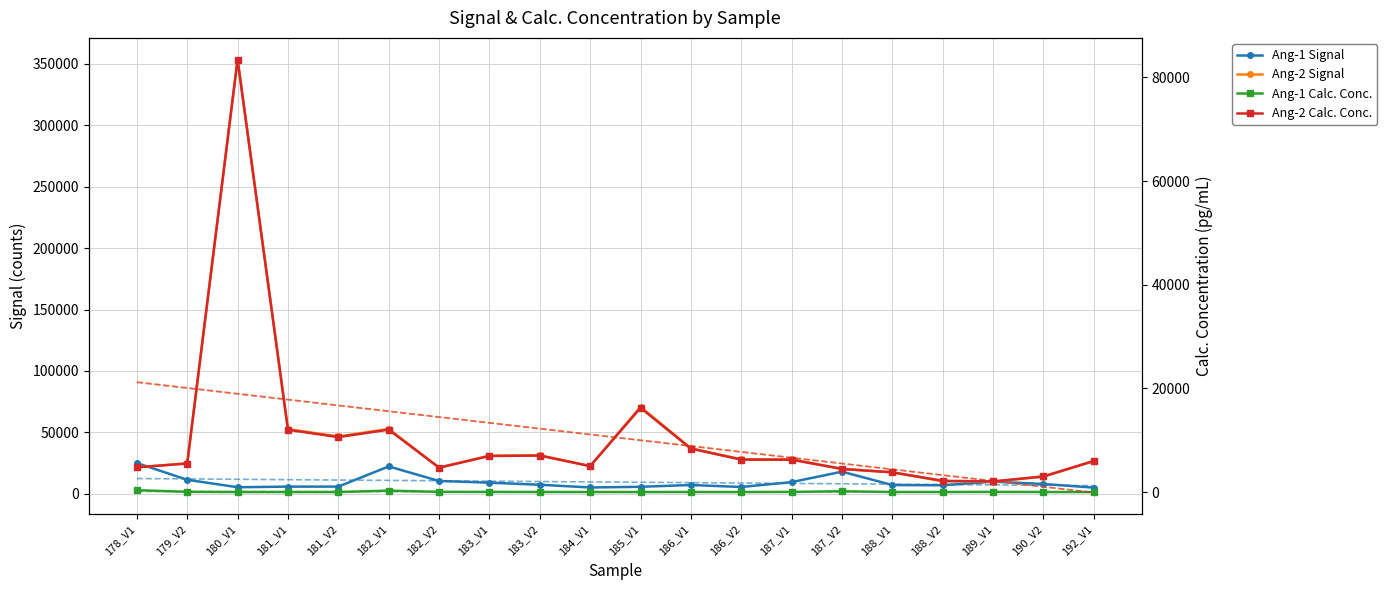

How many interior local peaks does the Ang-2 Calc. Conc. series have?

4